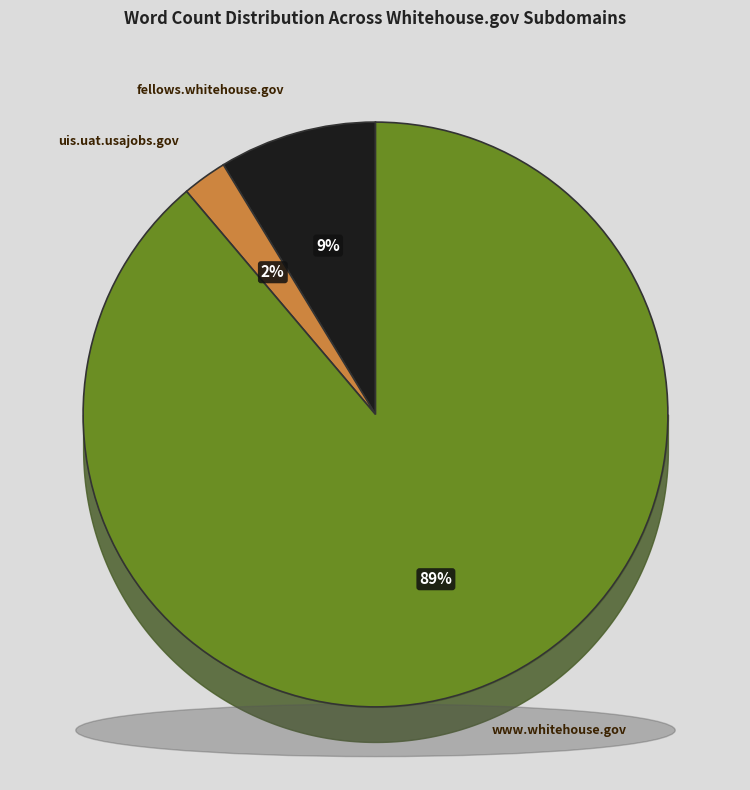

Which slice represents more than half of the pie?

www.whitehouse.gov